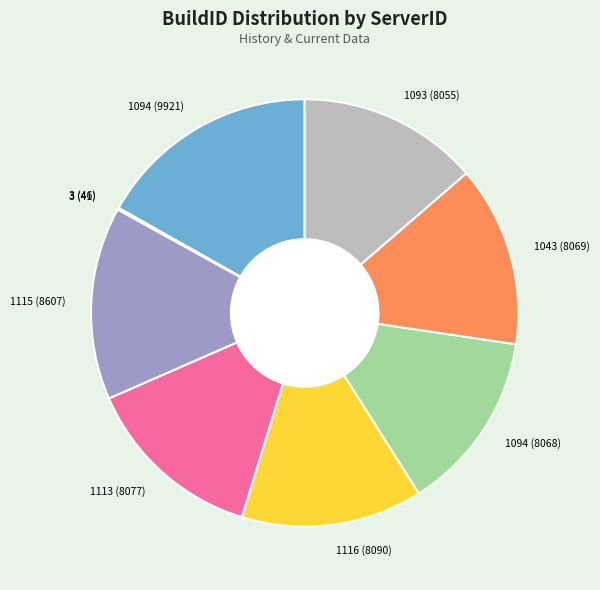

What is the largest slice in the pie chart?

1094 (9921)